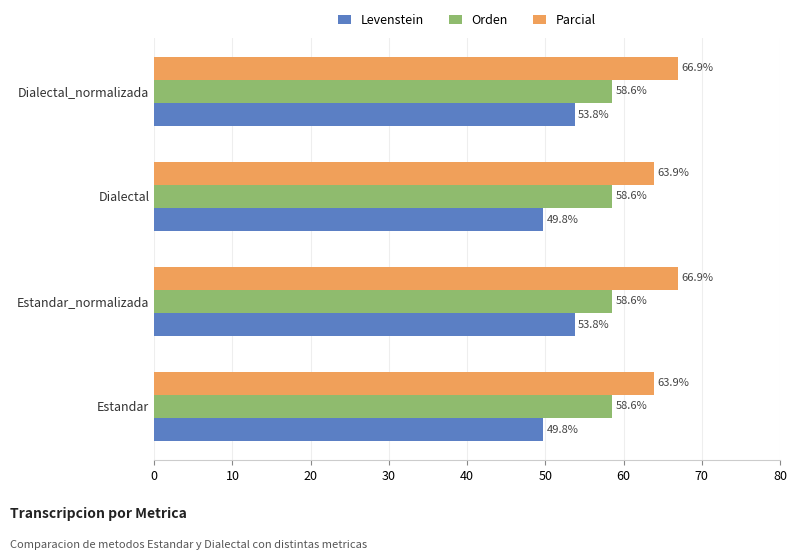

Which series has the widest spread of values?

Levenstein